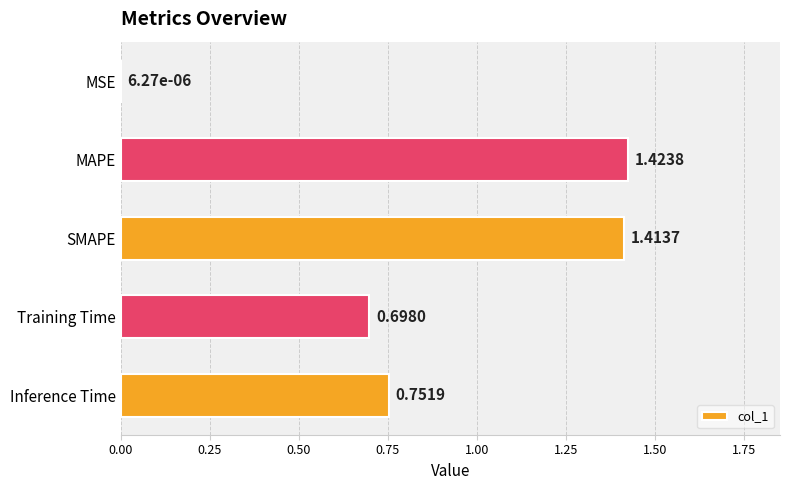

What is the sum of all values?

4.3